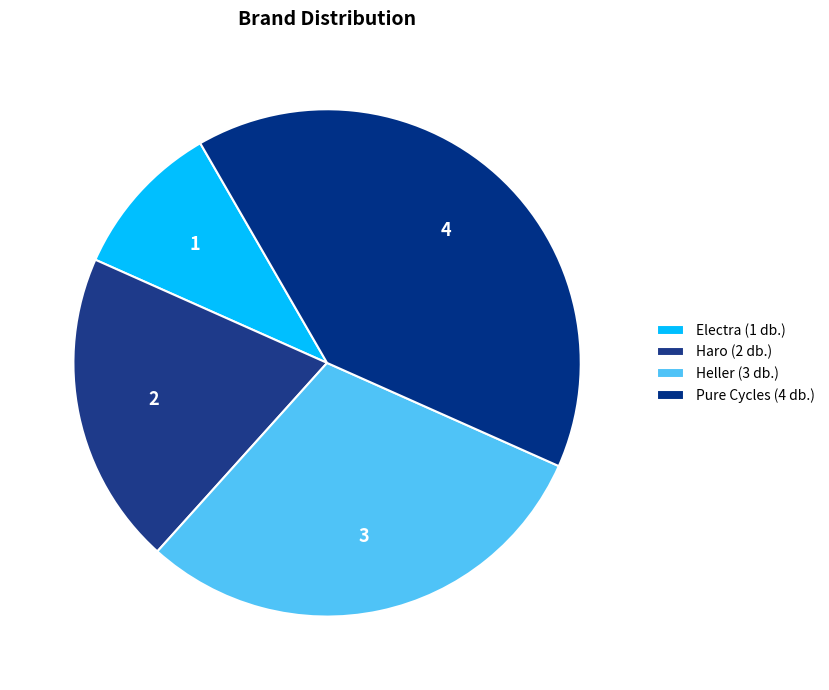

Rank the categories by value from highest to lowest.

Pure Cycles, Heller, Haro, Electra